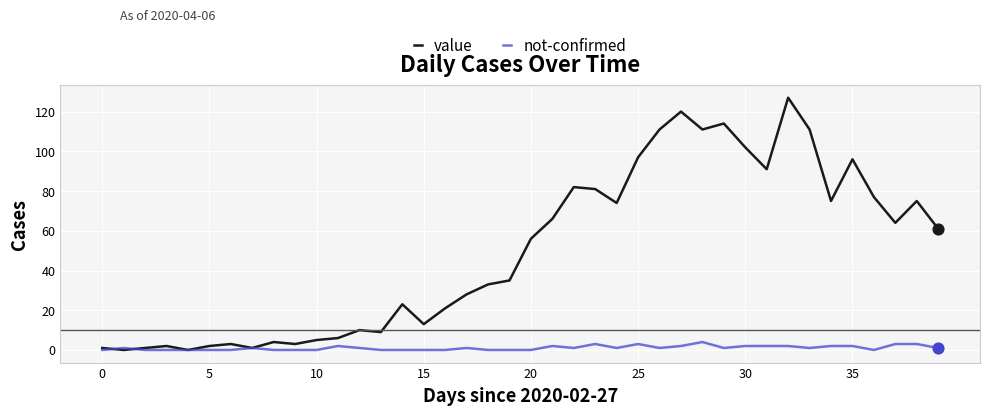

Which series has the widest spread of values?

value